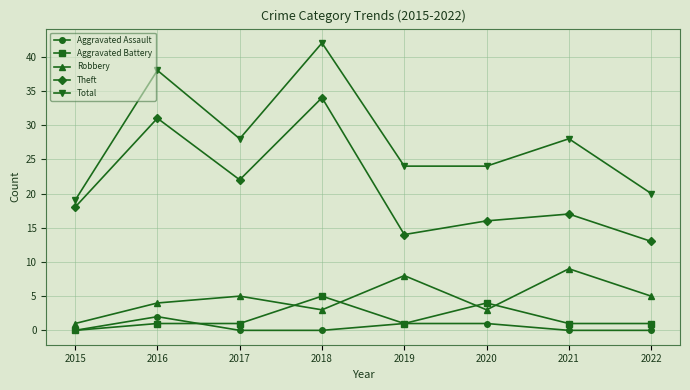

At which label does Robbery reach its peak?

2021